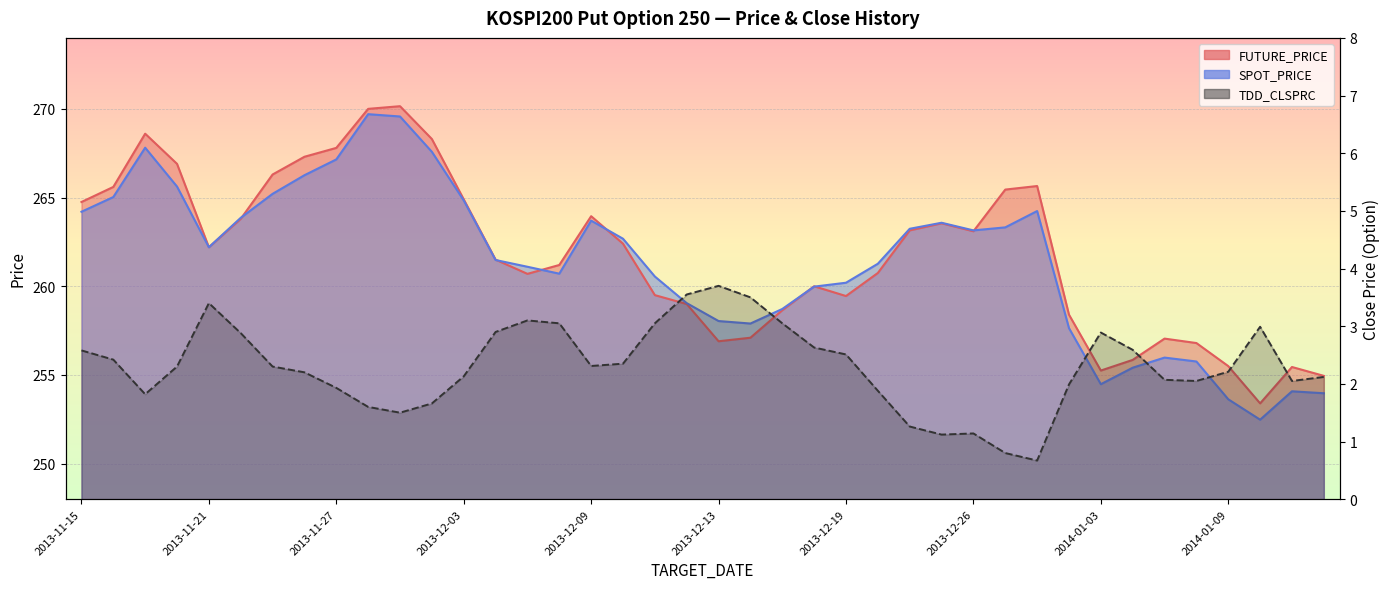

Reading right to left, extract all data points from this chart.

FUTURE_PRICE: 2014-01-14=254.9	2014-01-13=255.4	2014-01-10=253.4	2014-01-09=255.5	2014-01-08=256.8	2014-01-07=257.1	2014-01-06=255.8	2014-01-03=255.2	2014-01-02=258.4	2013-12-30=265.6	2013-12-27=265.4	2013-12-26=263.1	2013-12-24=263.6	2013-12-23=263.1	2013-12-20=260.8	2013-12-19=259.4	2013-12-18=260.0	2013-12-17=258.6	2013-12-16=257.1	2013-12-13=256.9	2013-12-12=259.0	2013-12-11=259.5	2013-12-10=262.4	2013-12-09=263.9	2013-12-06=261.2	2013-12-05=260.7	2013-12-04=261.5	2013-12-03=264.9	2013-12-02=268.3	2013-11-29=270.1	2013-11-28=270.0	2013-11-27=267.8	2013-11-26=267.3	2013-11-25=266.3	2013-11-22=263.8	2013-11-21=262.2	2013-11-20=266.9	2013-11-19=268.6	2013-11-18=265.6	2013-11-15=264.8
SPOT_PRICE: 2014-01-14=254.0	2014-01-13=254.1	2014-01-10=252.5	2014-01-09=253.6	2014-01-08=255.8	2014-01-07=256.0	2014-01-06=255.4	2014-01-03=254.5	2014-01-02=257.6	2013-12-30=264.2	2013-12-27=263.3	2013-12-26=263.1	2013-12-24=263.6	2013-12-23=263.2	2013-12-20=261.3	2013-12-19=260.2	2013-12-18=260.0	2013-12-17=258.7	2013-12-16=257.9	2013-12-13=258.0	2013-12-12=259.1	2013-12-11=260.6	2013-12-10=262.7	2013-12-09=263.7	2013-12-06=260.7	2013-12-05=261.1	2013-12-04=261.5	2013-12-03=264.8	2013-12-02=267.6	2013-11-29=269.6	2013-11-28=269.7	2013-11-27=267.1	2013-11-26=266.3	2013-11-25=265.2	2013-11-22=263.9	2013-11-21=262.2	2013-11-20=265.6	2013-11-19=267.8	2013-11-18=265.0	2013-11-15=264.2
TDD_CLSPRC: 2014-01-14=2.1	2014-01-13=2.0	2014-01-10=3.0	2014-01-09=2.2	2014-01-08=2.0	2014-01-07=2.1	2014-01-06=2.6	2014-01-03=2.9	2014-01-02=2.0	2013-12-30=0.7	2013-12-27=0.8	2013-12-26=1.1	2013-12-24=1.1	2013-12-23=1.3	2013-12-20=1.9	2013-12-19=2.5	2013-12-18=2.6	2013-12-17=3.0	2013-12-16=3.5	2013-12-13=3.7	2013-12-12=3.5	2013-12-11=3.0	2013-12-10=2.4	2013-12-09=2.3	2013-12-06=3.0	2013-12-05=3.1	2013-12-04=2.9	2013-12-03=2.1	2013-12-02=1.7	2013-11-29=1.5	2013-11-28=1.6	2013-11-27=1.9	2013-11-26=2.2	2013-11-25=2.3	2013-11-22=2.9	2013-11-21=3.4	2013-11-20=2.3	2013-11-19=1.8	2013-11-18=2.4	2013-11-15=2.6